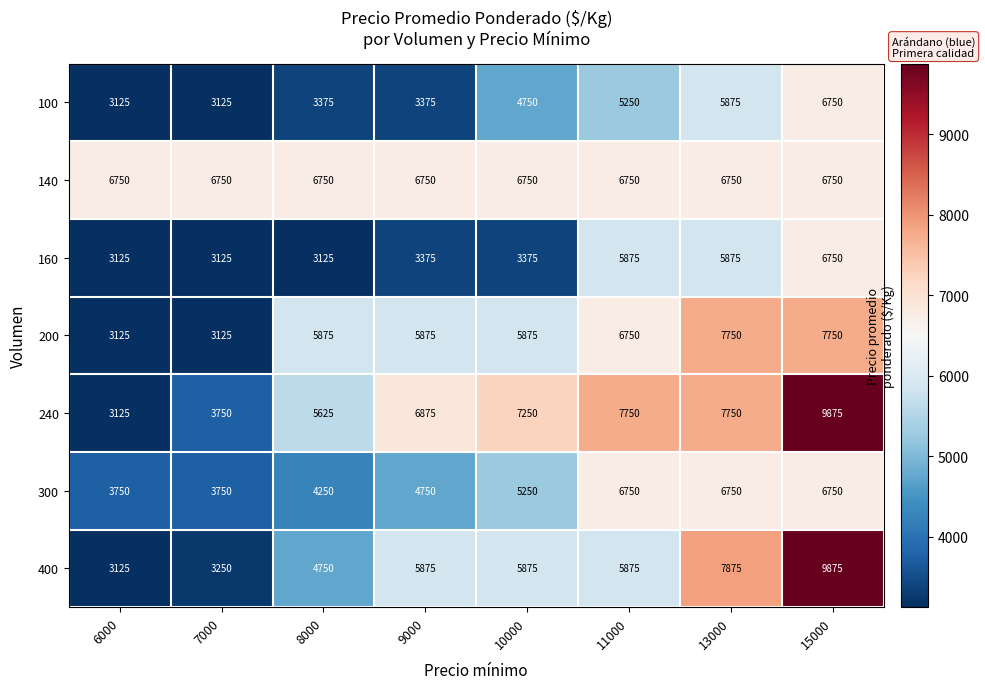

True or false: 400 has a value of 1462 at 7000.

False